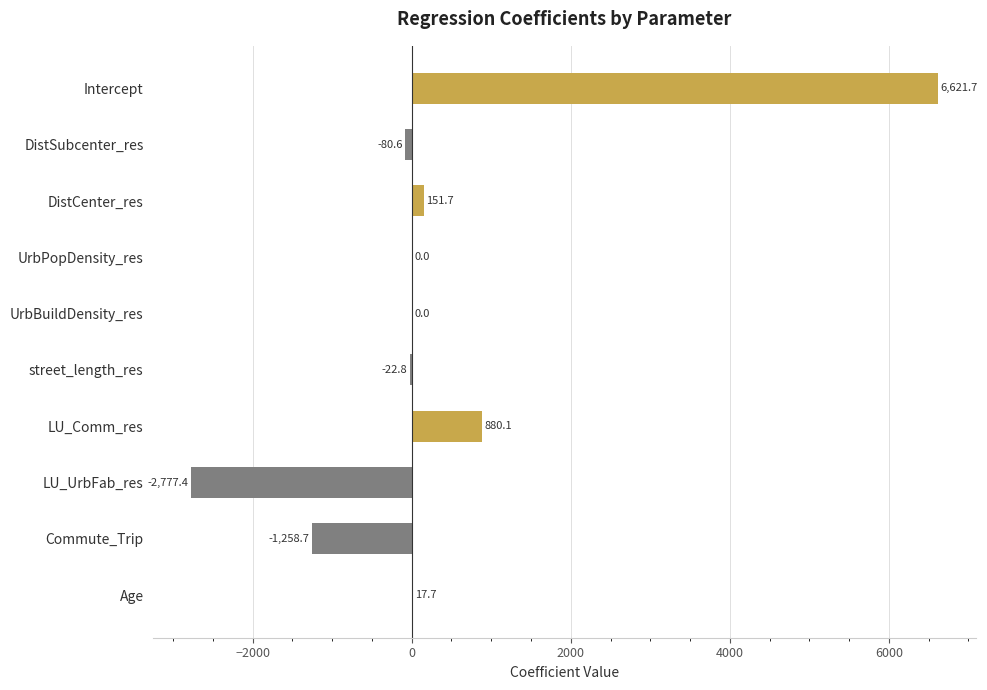

What is the change in value from UrbBuildDensity_res to LU_Comm_res?

+880.1